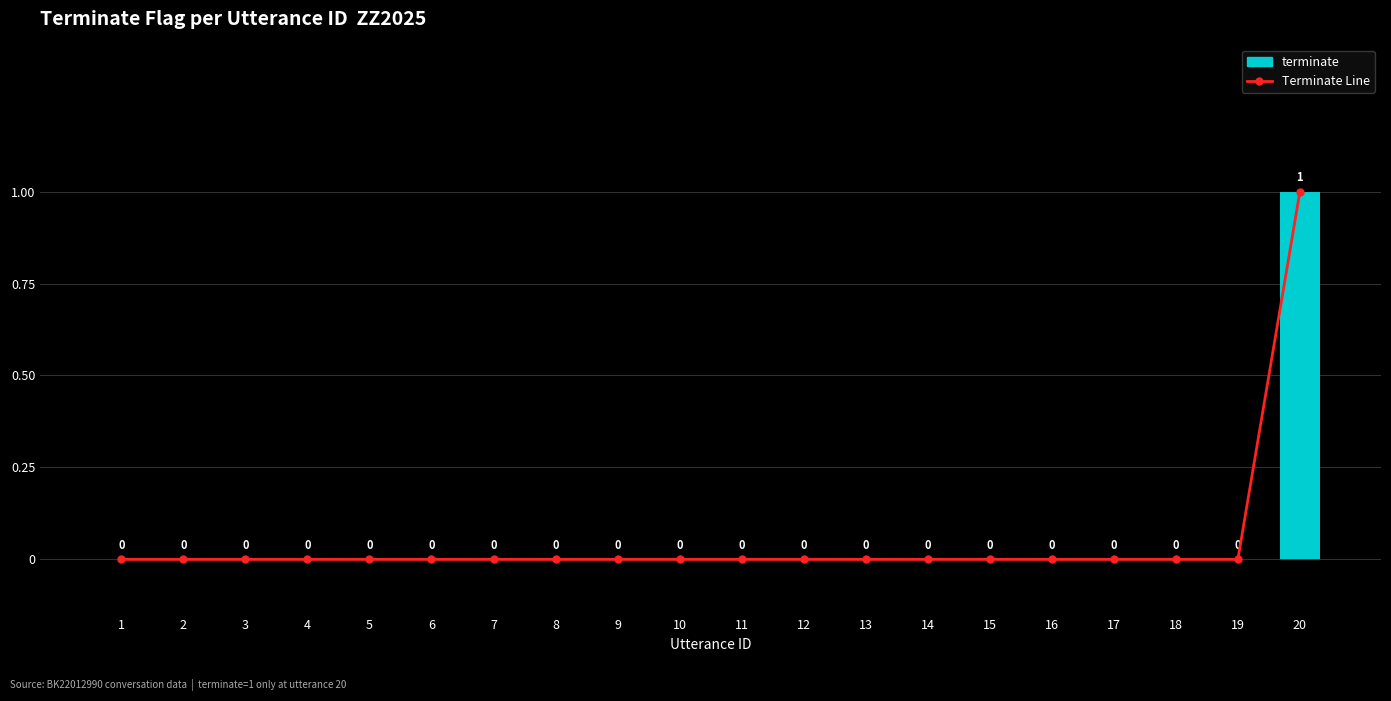

List the labels in order of terminate value, smallest first.

1, 2, 3, 4, 5, 6, 7, 8, 9, 10, 11, 12, 13, 14, 15, 16, 17, 18, 19, 20